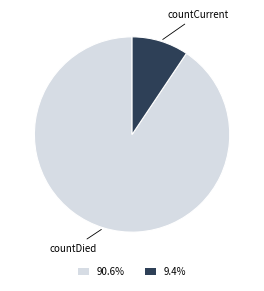

Count the number of slices in the pie.

2